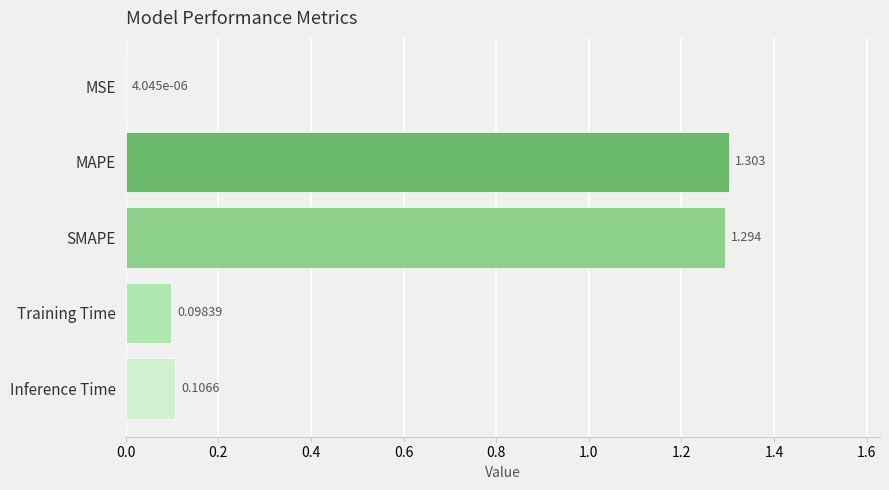

What is the average value?

0.6